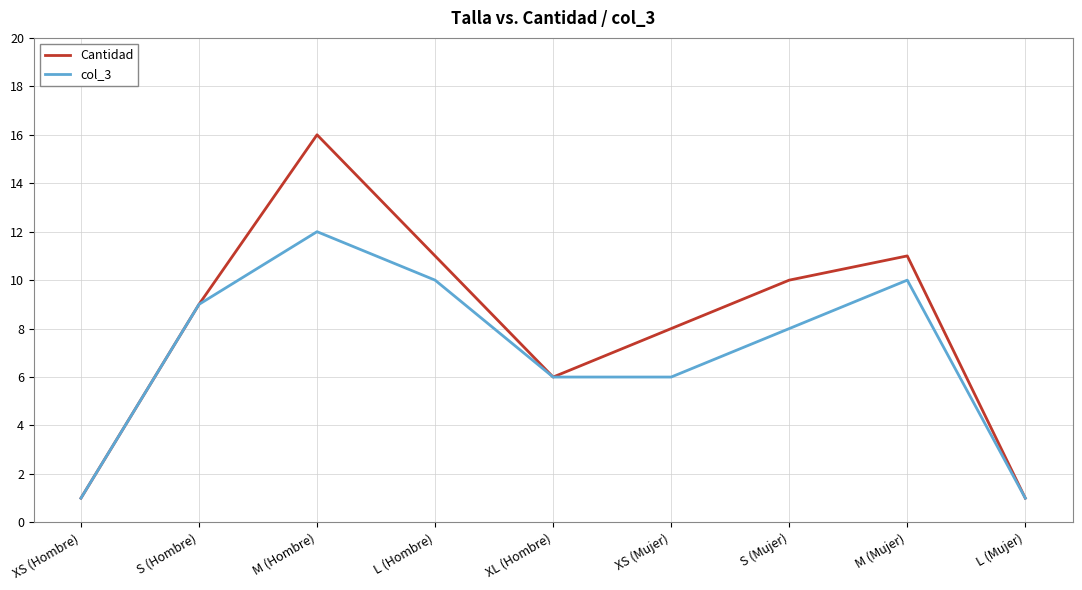

Where is Cantidad nearest to the value 8?

XS (Mujer)